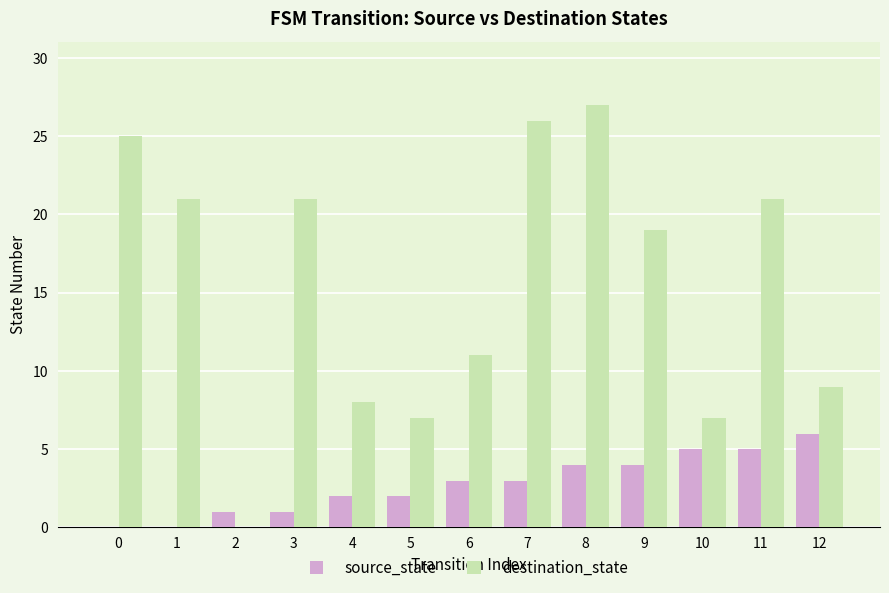

Reading right to left, extract all data points from this chart.

source_state: 12=6	11=5	10=5	9=4	8=4	7=3	6=3	5=2	4=2	3=1	2=1	1=0	0=0
destination_state: 12=9	11=21	10=7	9=19	8=27	7=26	6=11	5=7	4=8	3=21	2=0	1=21	0=25